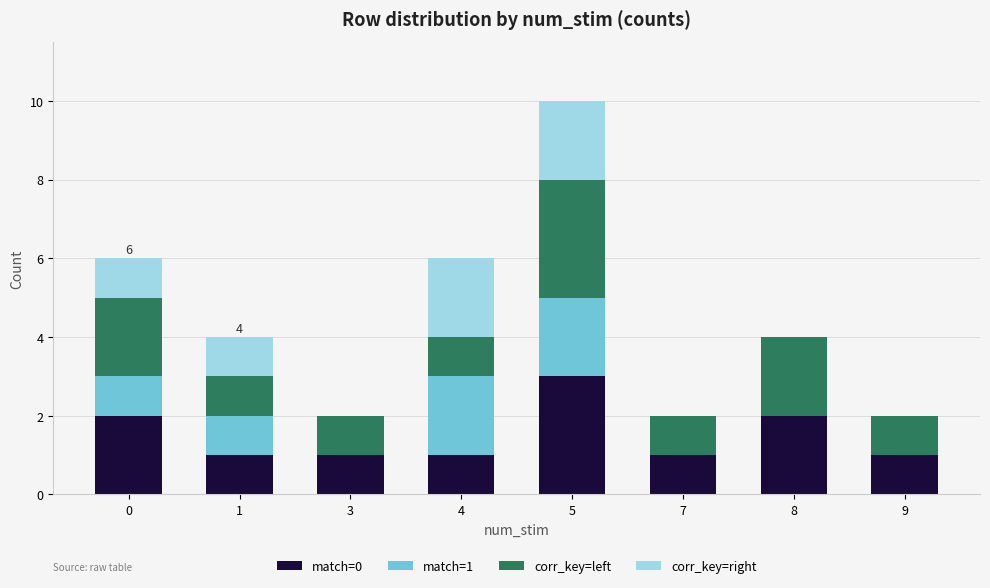

What is the total value across all series at 5?

10